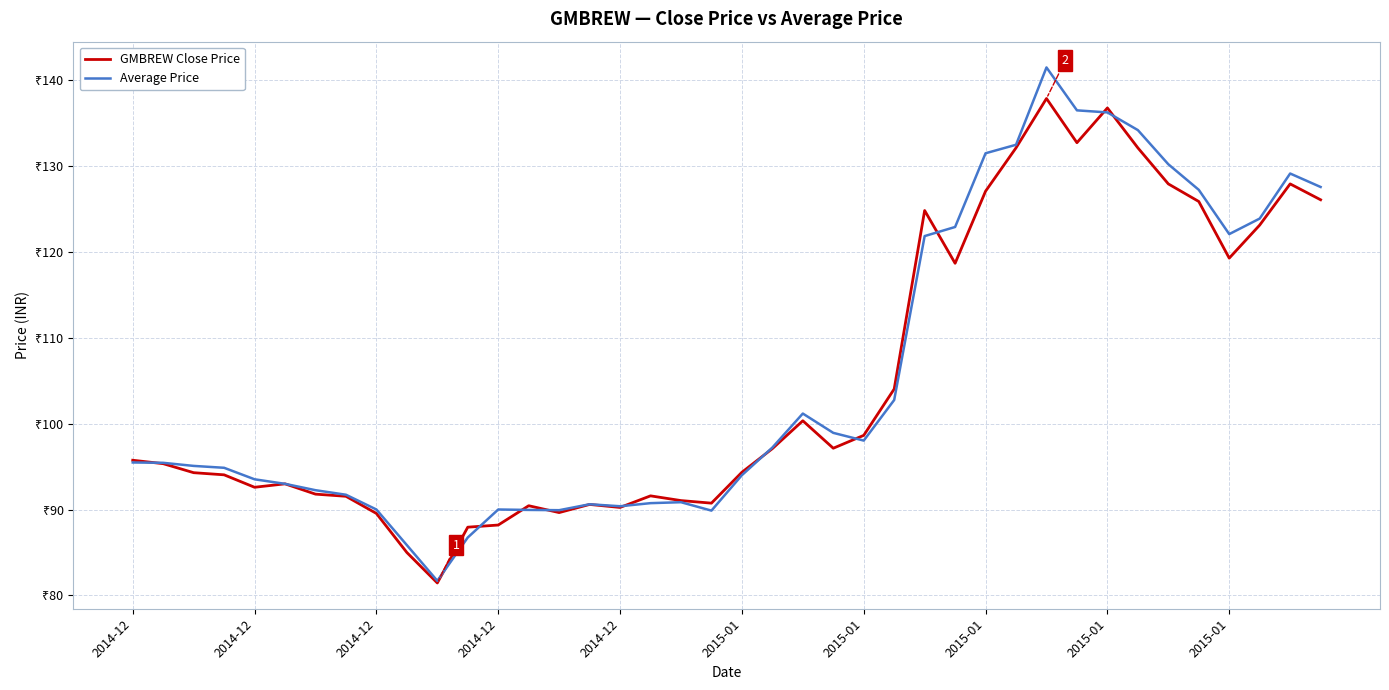

What is the average value of the Average Price series?

105.7